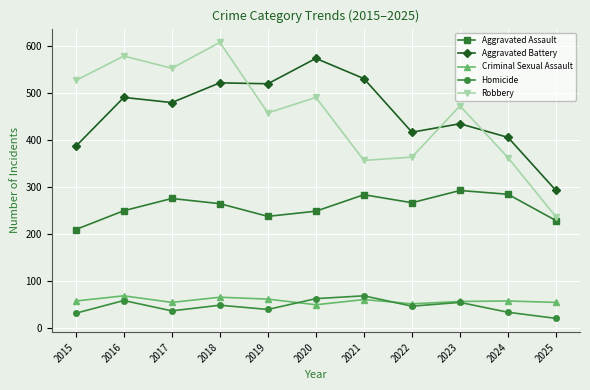

How many lines are shown in the chart?

5